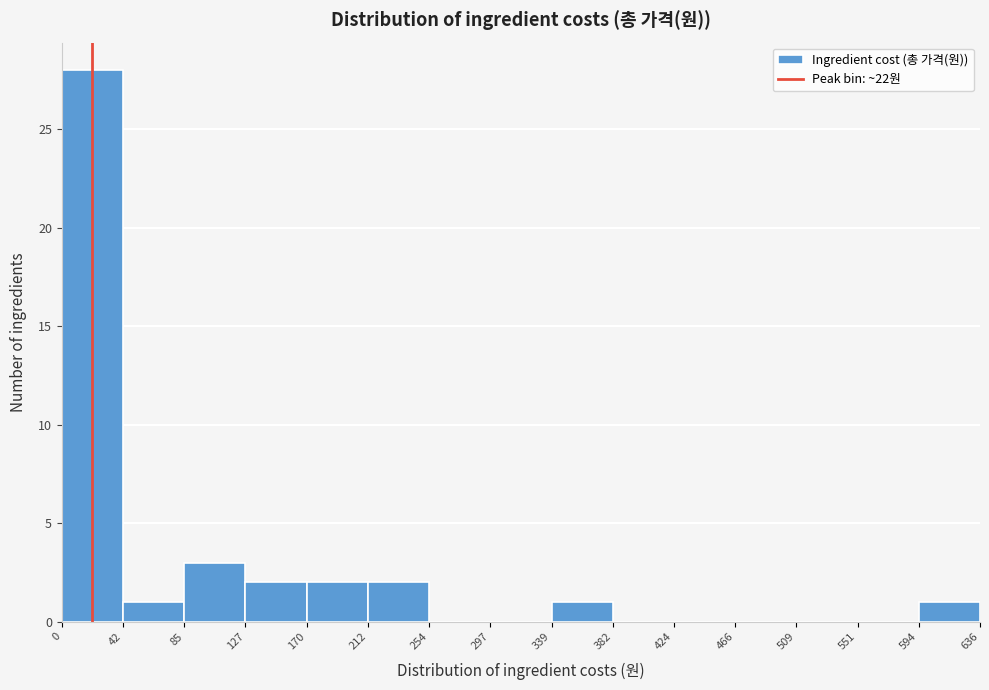

Over which range of the x-axis is the bar tallest?

0 to 42